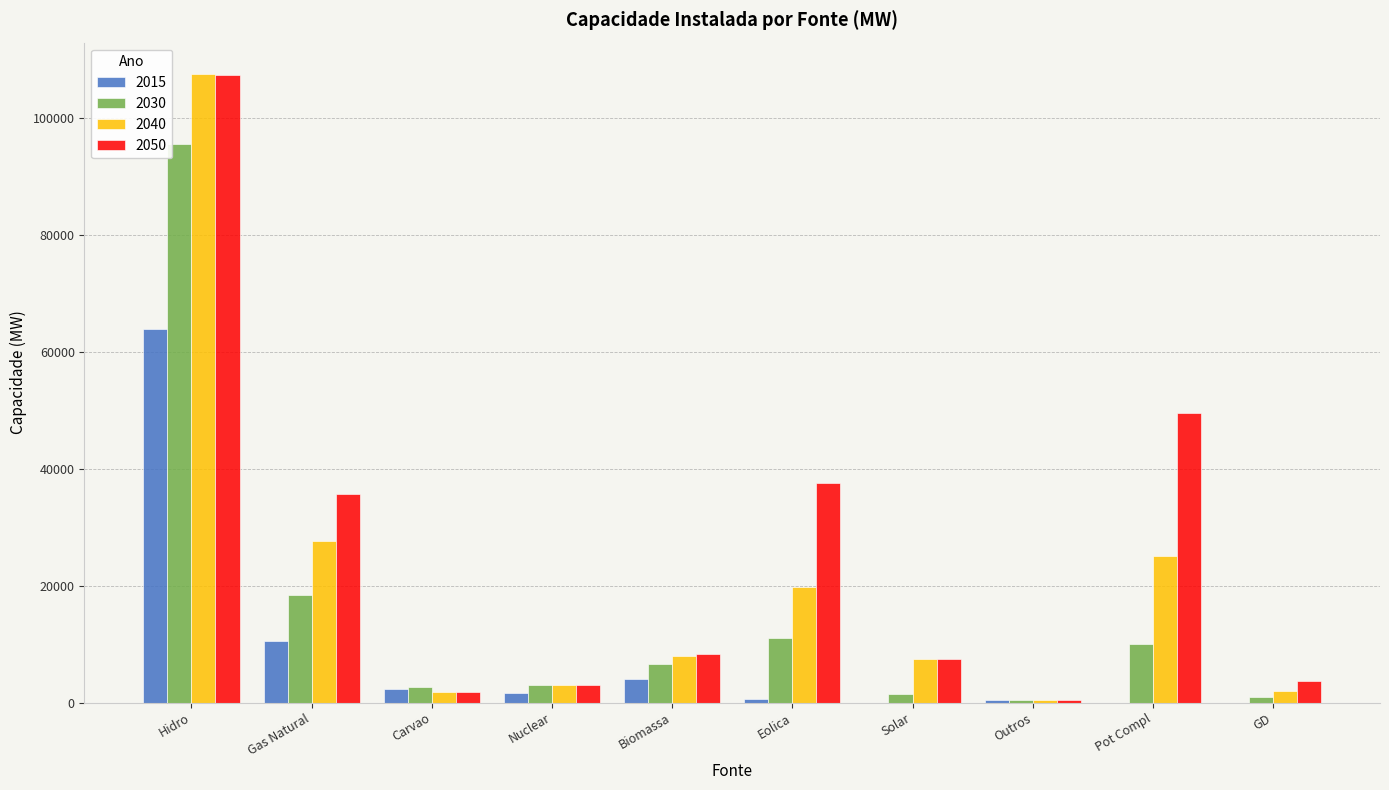

Which category has the highest value in the 2050 series?

Hidro